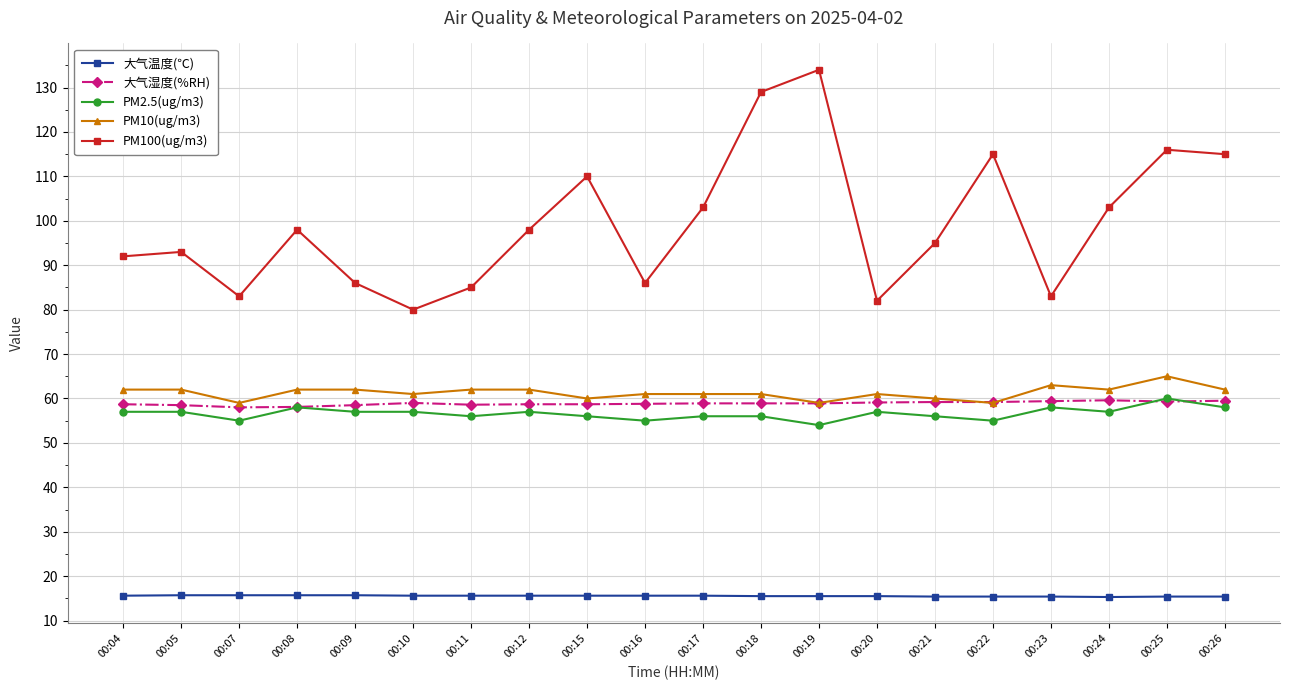

Is the value of PM10(ug/m3) at 00:23 greater than the value of PM2.5(ug/m3) at 00:11?

Yes